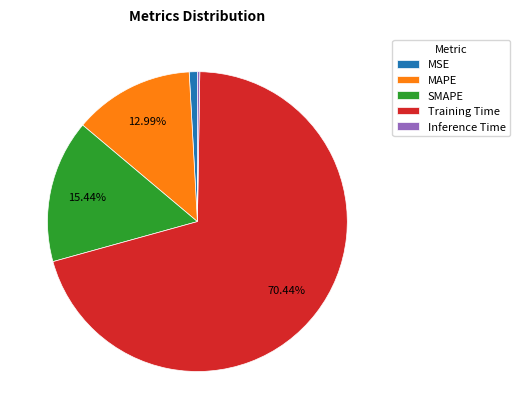

Which category accounts for the majority?

Training Time